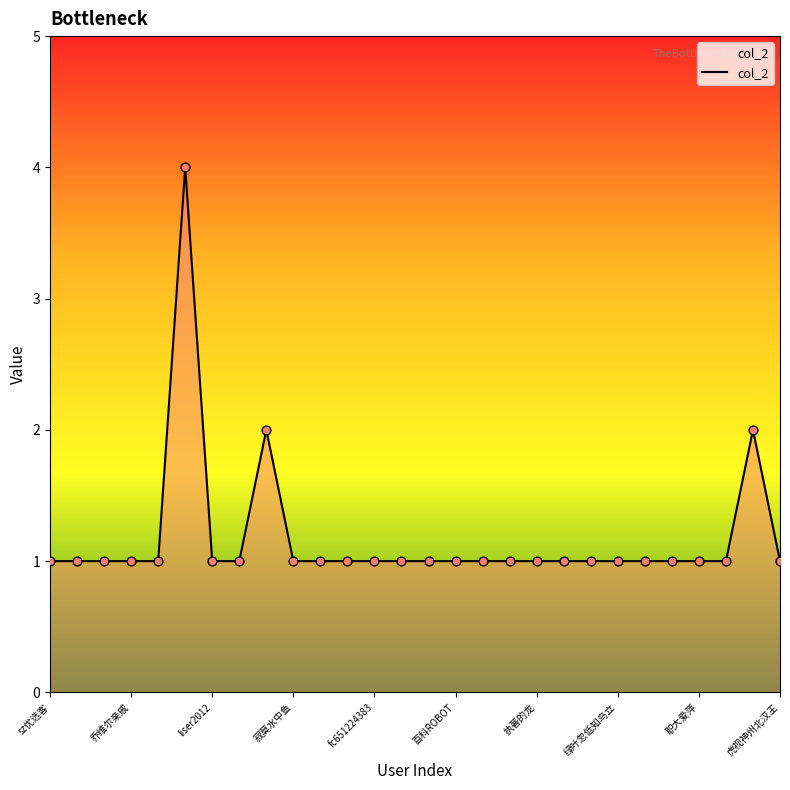

What is the difference between the maximum and minimum values?

3